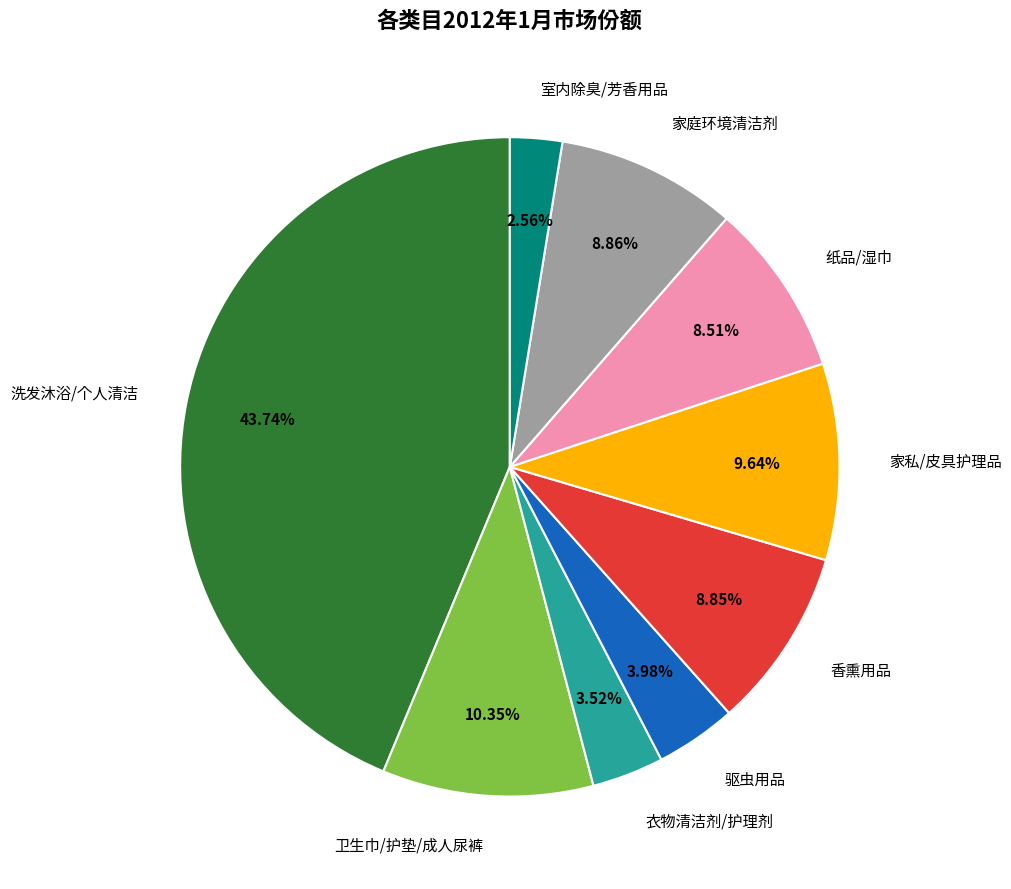

Is there a majority slice in this chart?

No